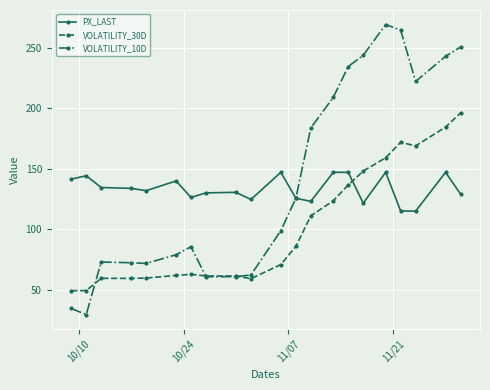

True or false: VOLATILITY_10D has more than 0 interior local peaks.

True